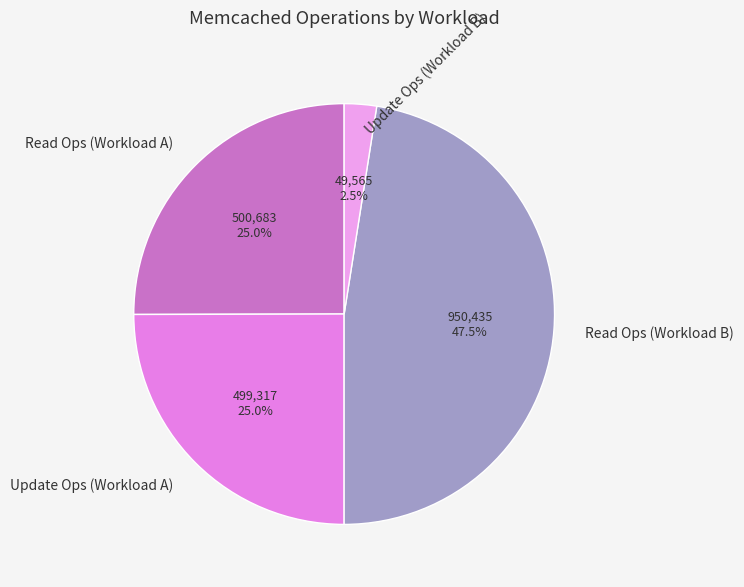

Between Update Ops (Workload B) and Update Ops (Workload A), which is larger?

Update Ops (Workload A)